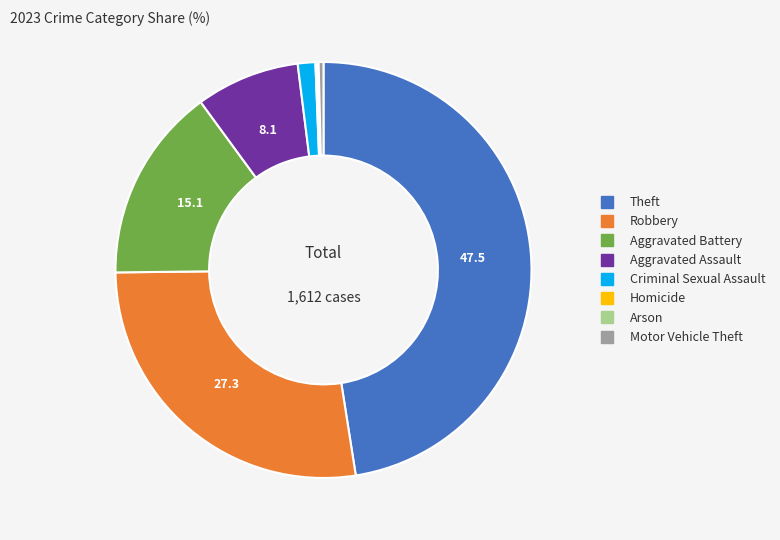

Do Theft and Criminal Sexual Assault together represent more than half of the pie?

No